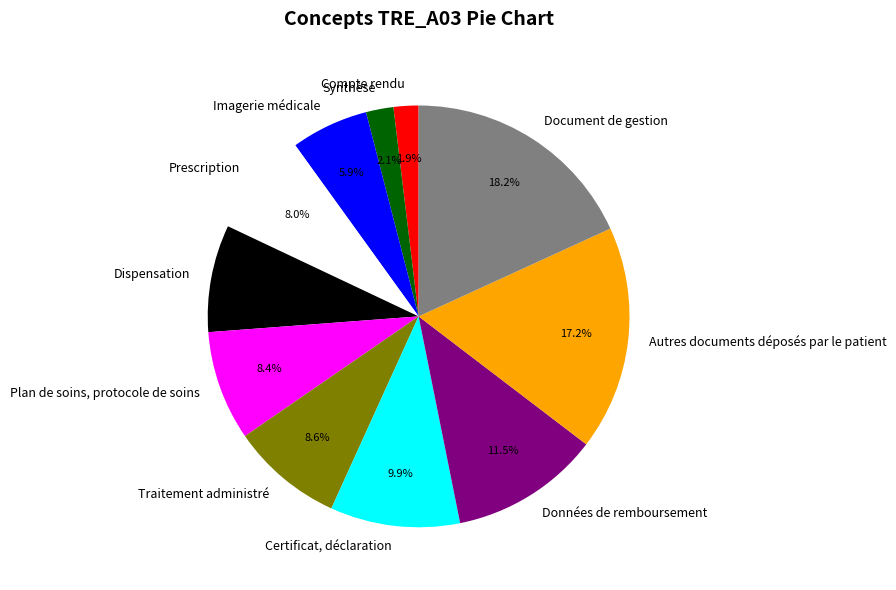

Which has a higher value, Traitement administré or Prescription?

Traitement administré